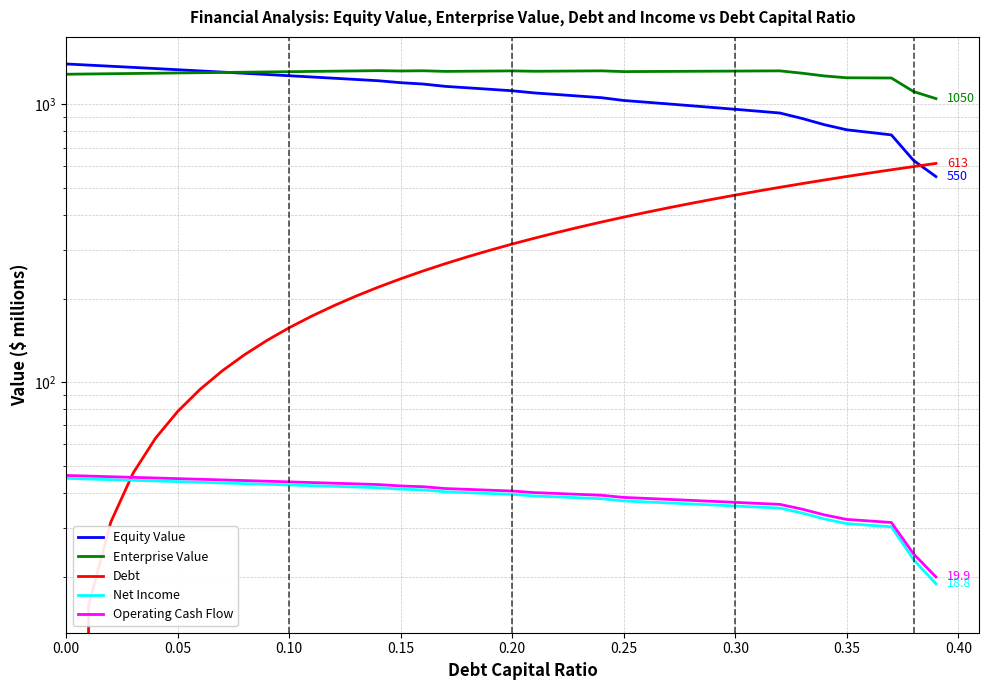

How many data points in Enterprise Value are above 1314?

20